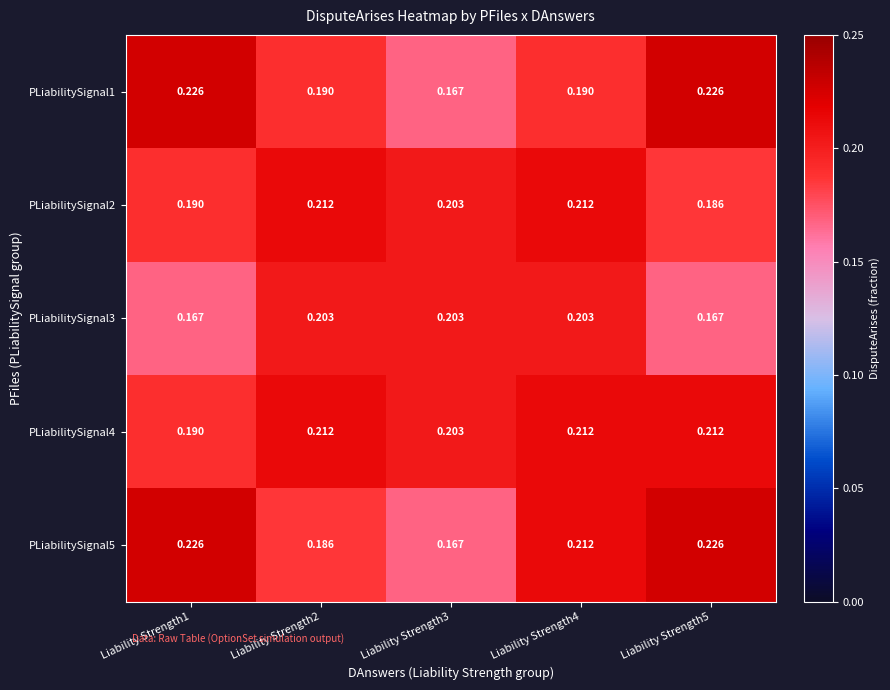

Is the value of PLiabilitySignal1 at Liability Strength5 greater than the value of PLiabilitySignal2 at Liability Strength1?

Yes